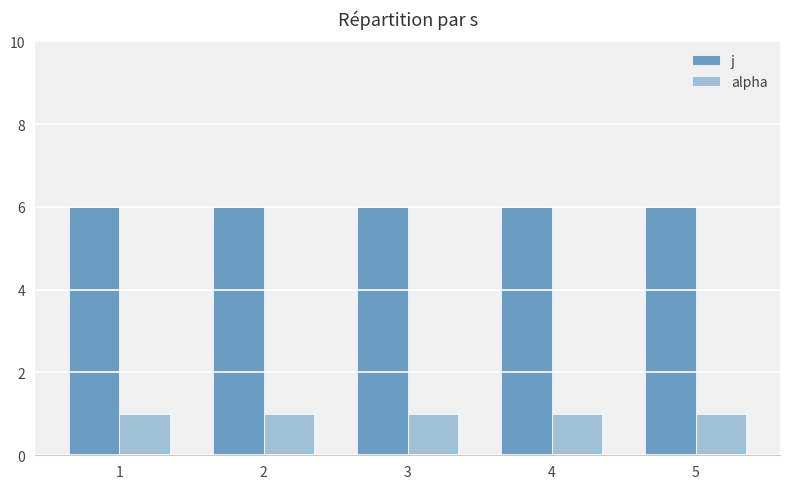

The value of j at 3 is 6. True or false?

True